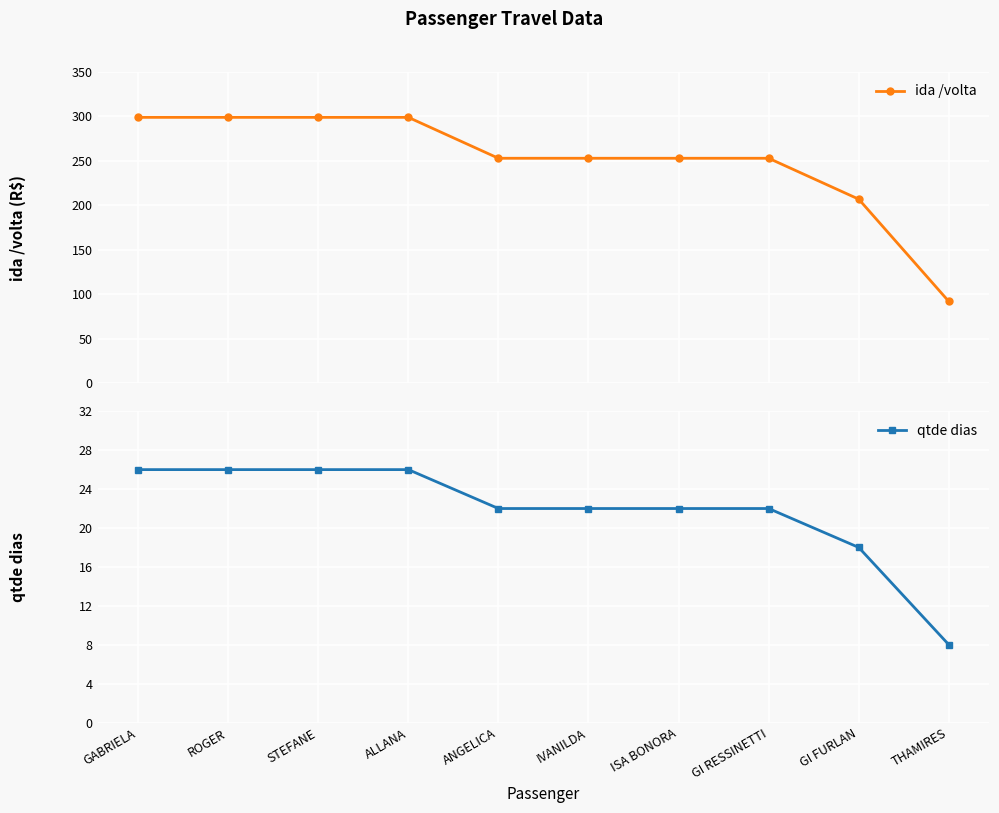

True or false: qtde dias and ida /volta cross at least once.

False